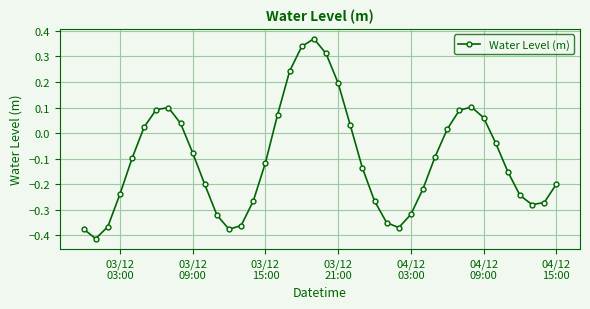

How many points are higher than both their immediate neighbors (excluding endpoints)?

3